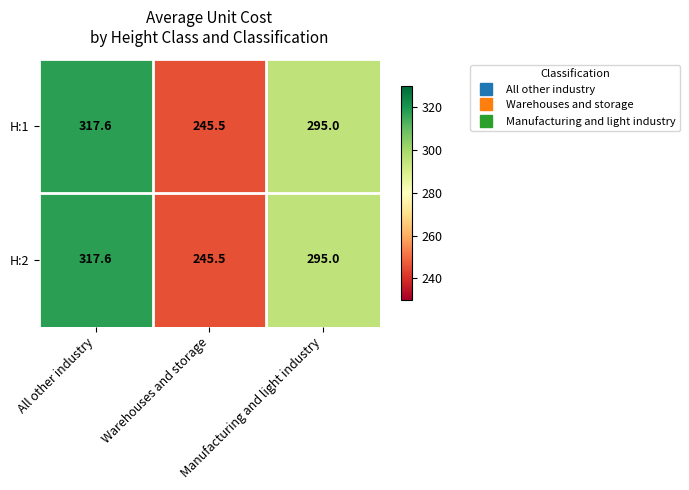

Rank the categories by H:2 value from highest to lowest.

All other industry, Manufacturing and light industry, Warehouses and storage